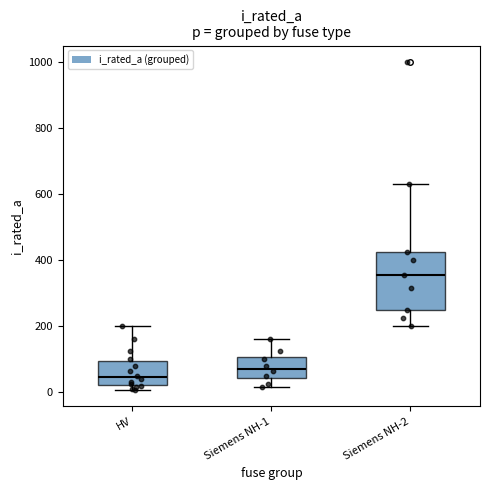

Which box's median line is the highest?

Siemens NH-2